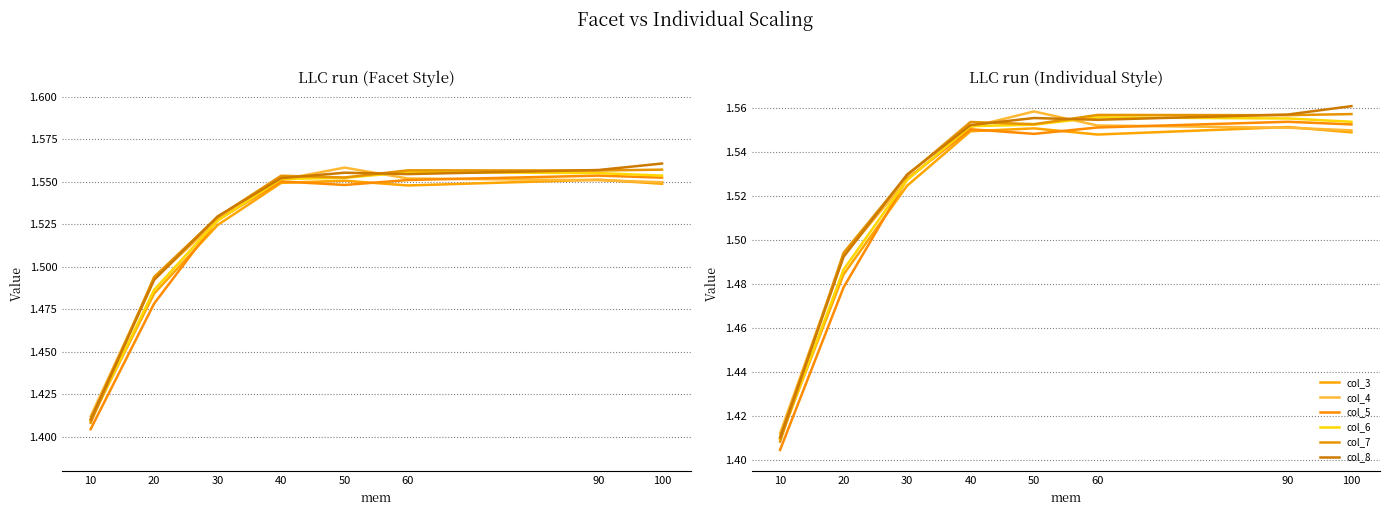

In col_6, how many points are higher than both neighbors (excluding endpoints)?

1